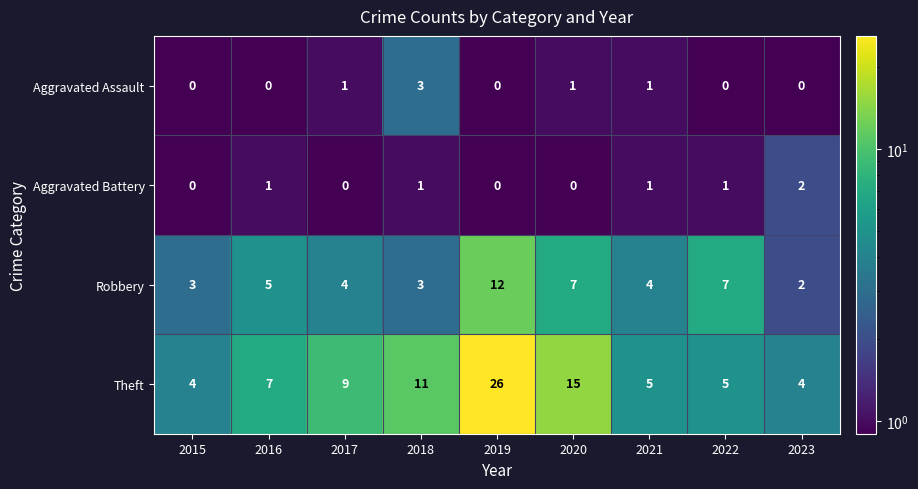

What is the difference between the second highest and minimum values in the Theft series?

11